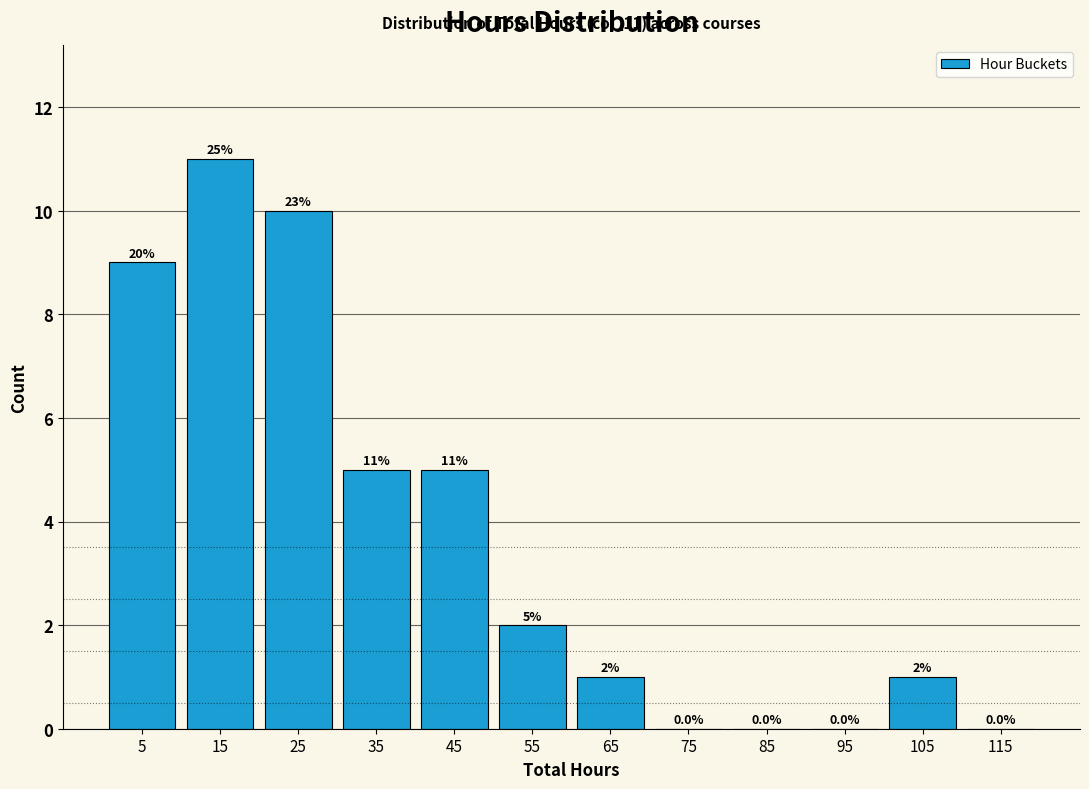

Over which range of the x-axis is the bar tallest?

10 to 20